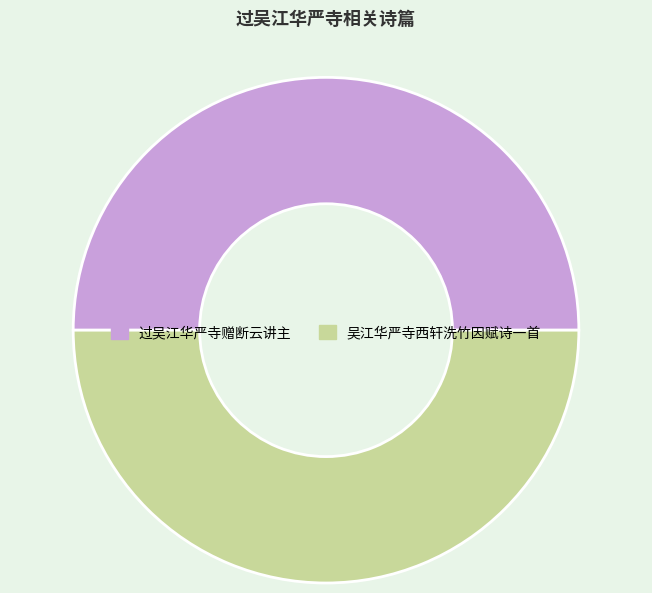

Is it true that 吴江华严寺西轩洗竹因赋诗一首 is 50% of the pie?

True